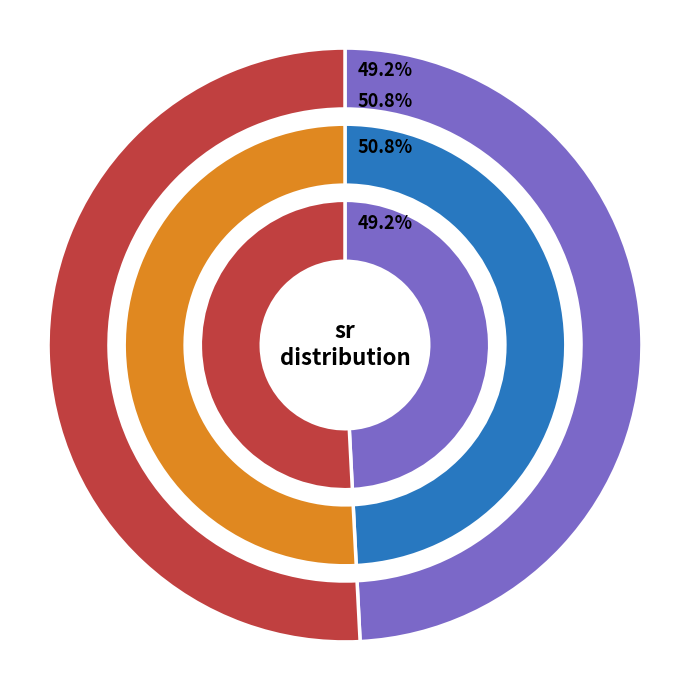

Rank the categories by value from lowest to highest.

0, 1